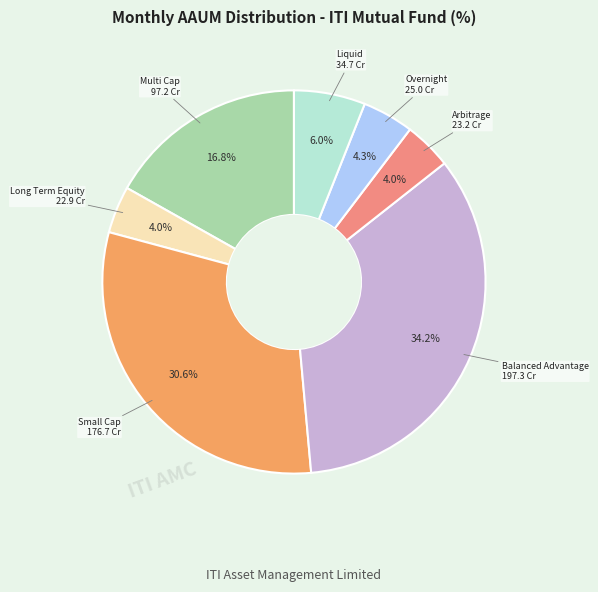

Is there any slice that represents more than half of the pie?

No